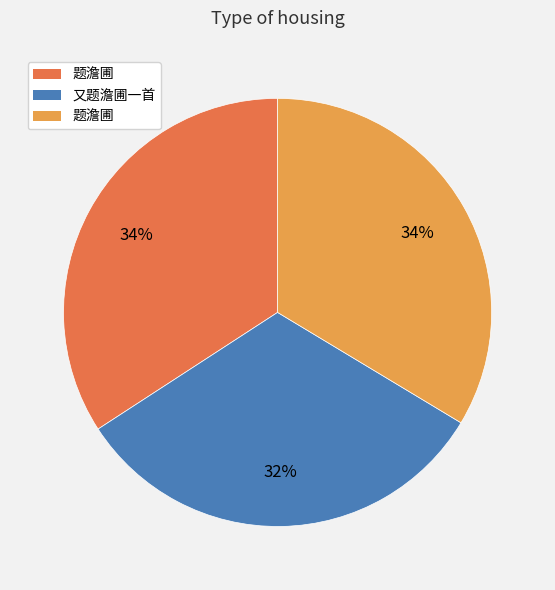

To the nearest percent, what is the difference between the largest and smallest slice percentages?

2%